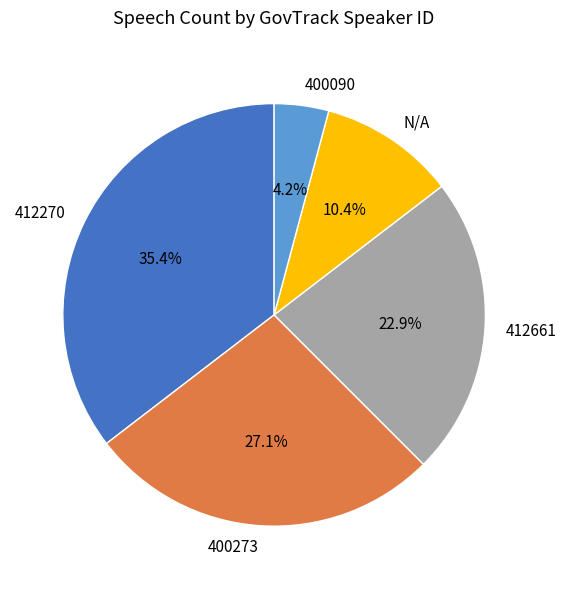

What is the smallest slice in the pie chart?

400090